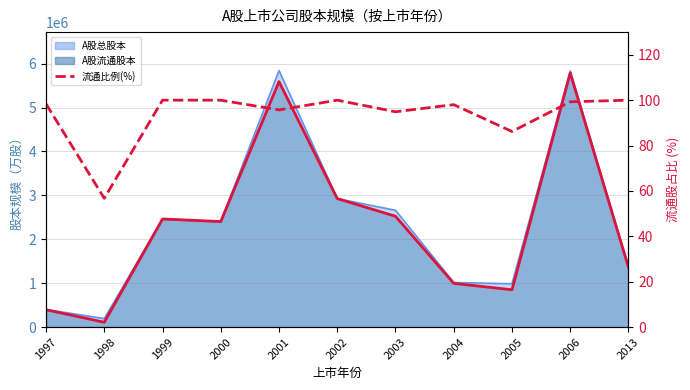

At which label is the value closest to 78?

2005